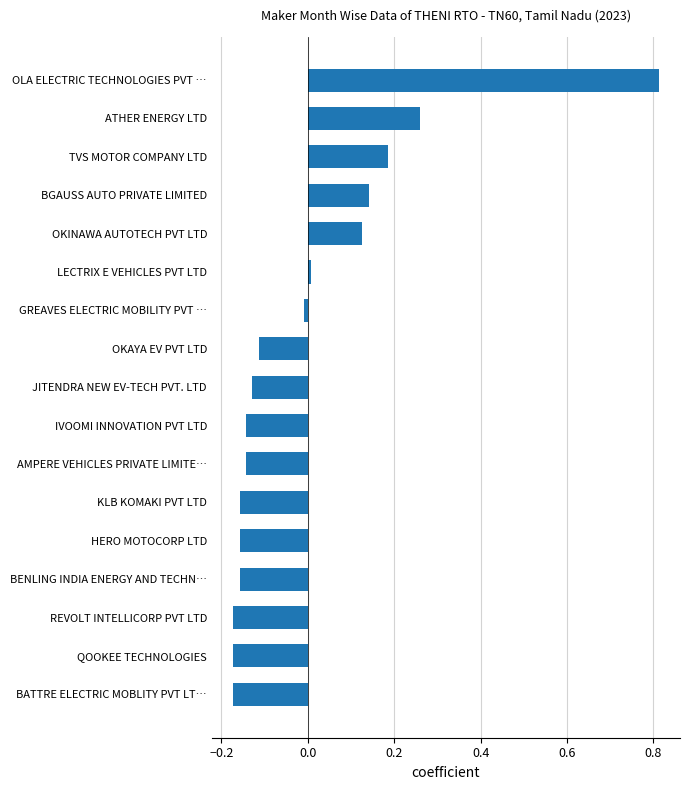

The value at QOOKEE TECHNOLOGIES is -0.1. True or false?

False